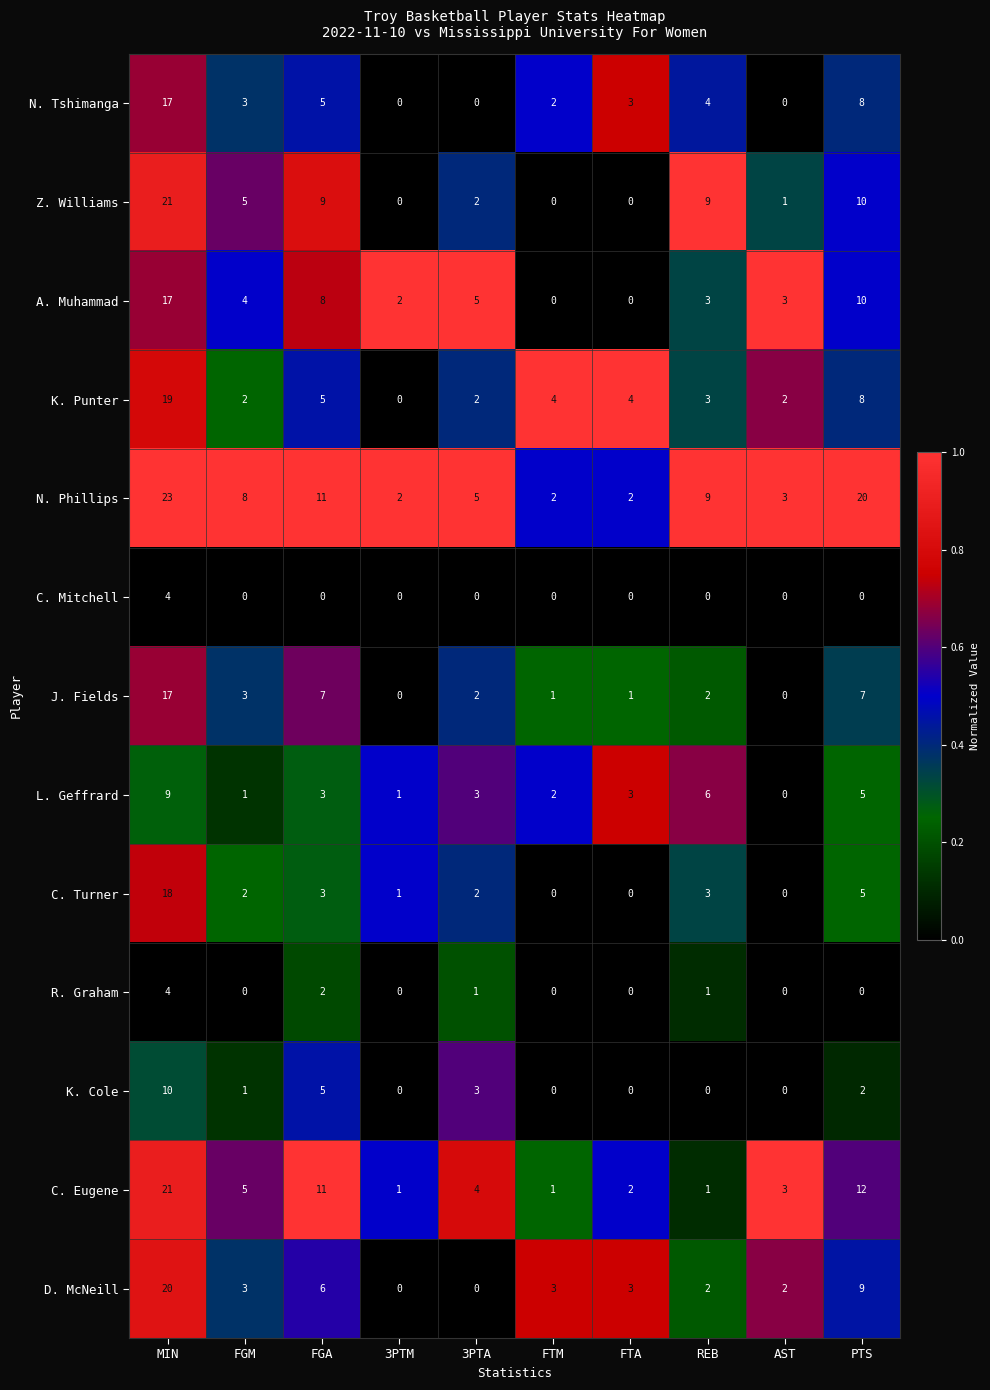

At which category does the chart reach its peak across all series?

MIN